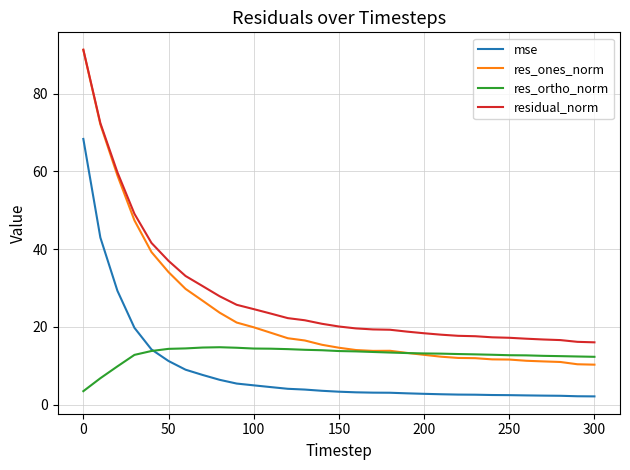

Which series has the largest range (max minus min)?

res_ones_norm